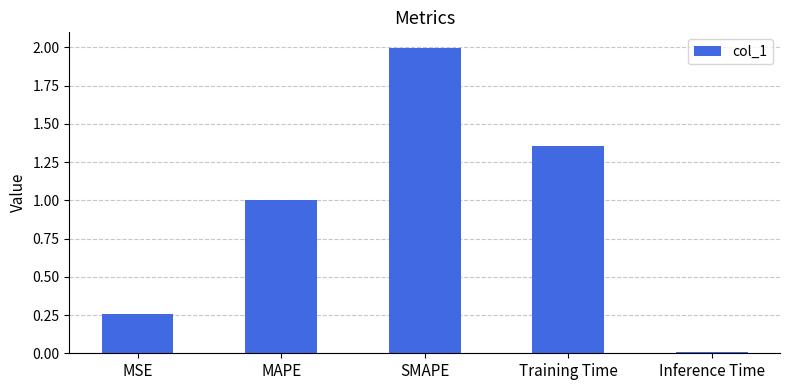

What is the change in value from MSE to MAPE?

+0.7